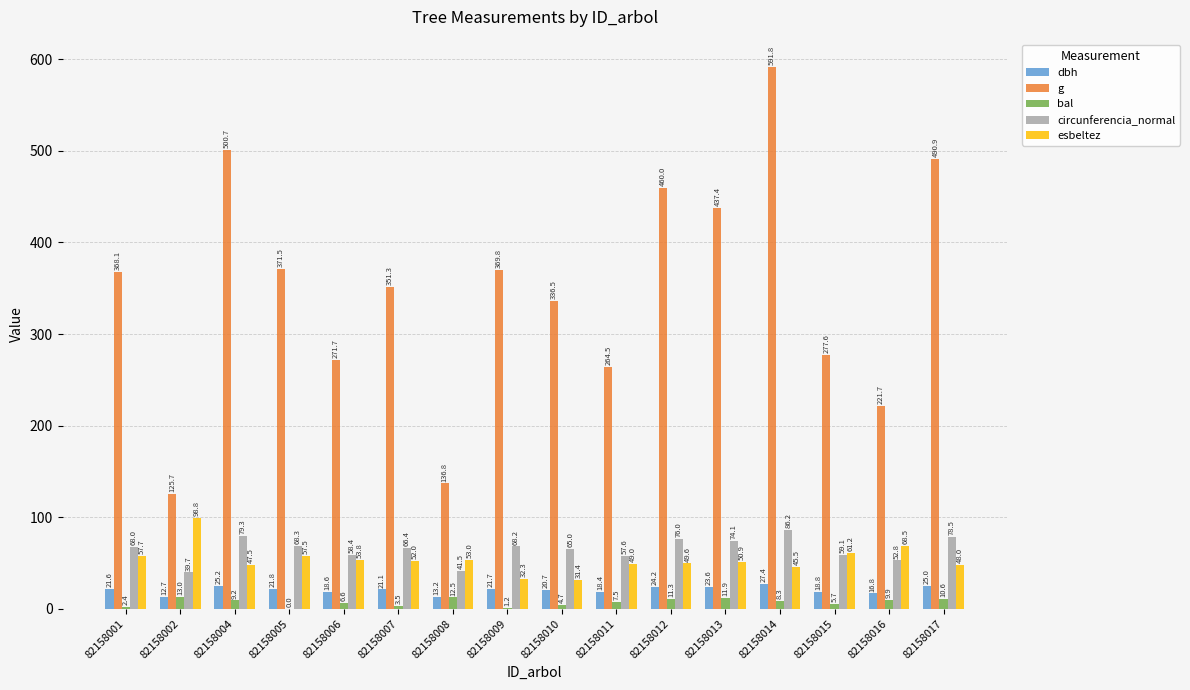

Does the chart contain stacked bars?

No